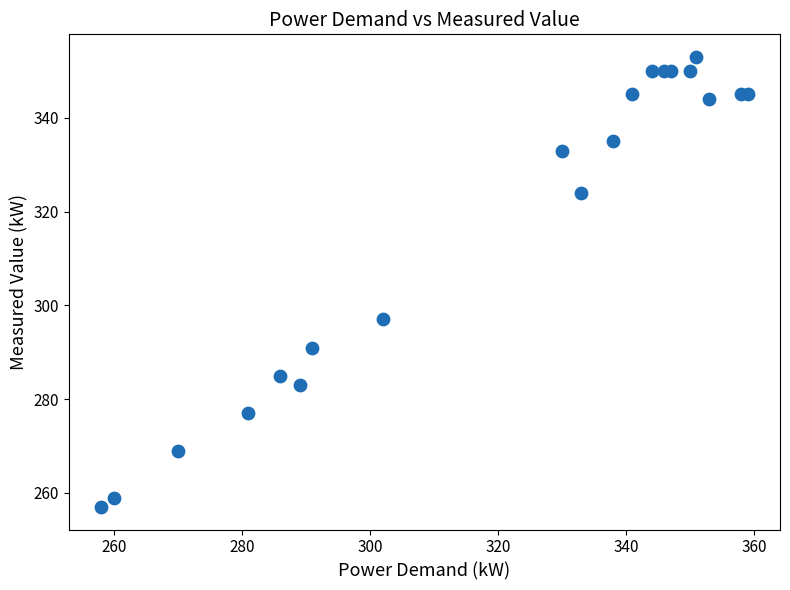

What Y value in the scatter plot is closest to 305?

297